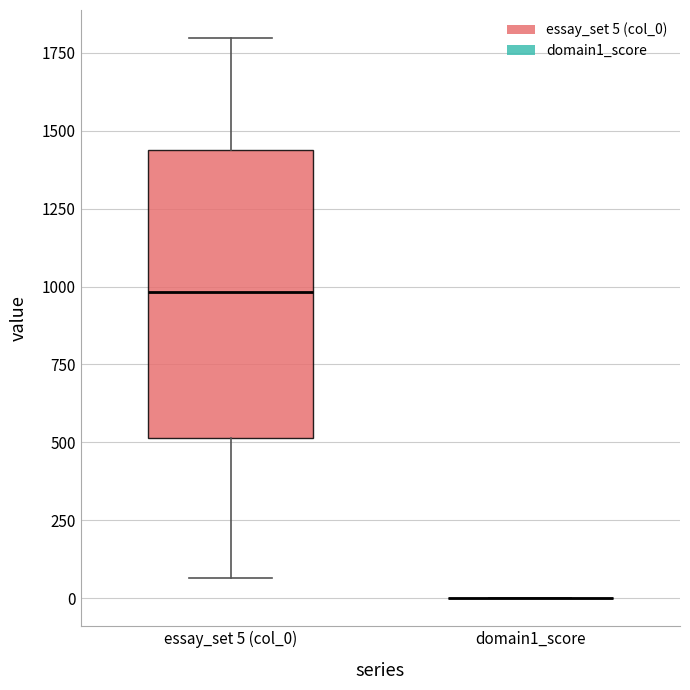

Reading left to right, transcribe this box plot: for each box, give where its median line is, the range the box spans, and where its two whiskers end, as read against the y-axis. The values are not printed on the chart, so give them approximately, as read against the axis.

essay_set 5 (col_0): median 1000, box 500 to 1450, whiskers 50 to 1800
domain1_score: box collapsed to a line at 0, whiskers 0 to 0